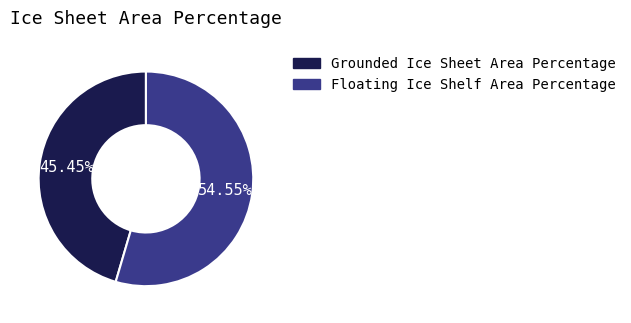

To the nearest percent, what is the difference between the largest and smallest slice percentages?

9%